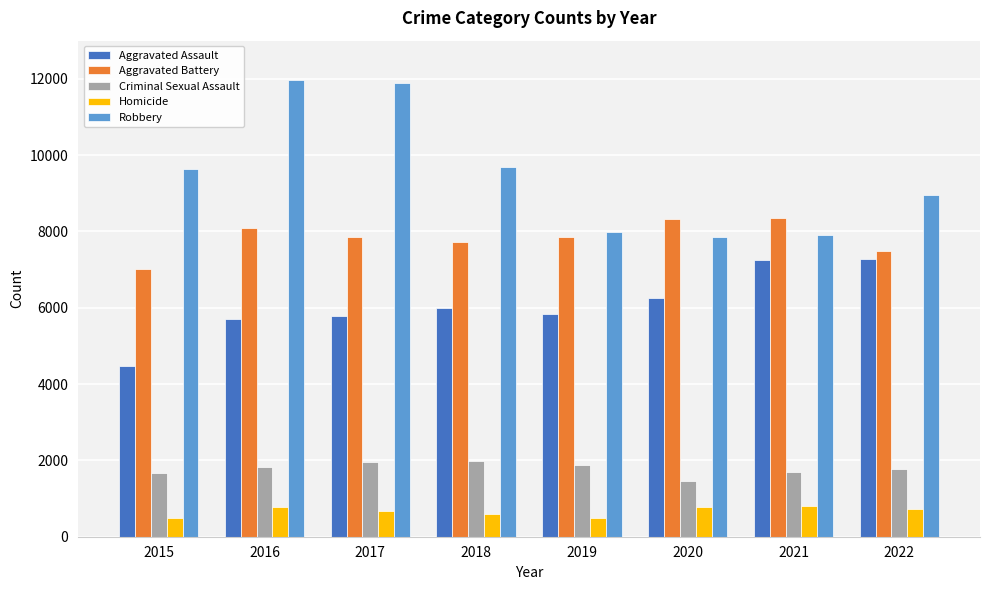

What is the sum of all Robbery values?

75889